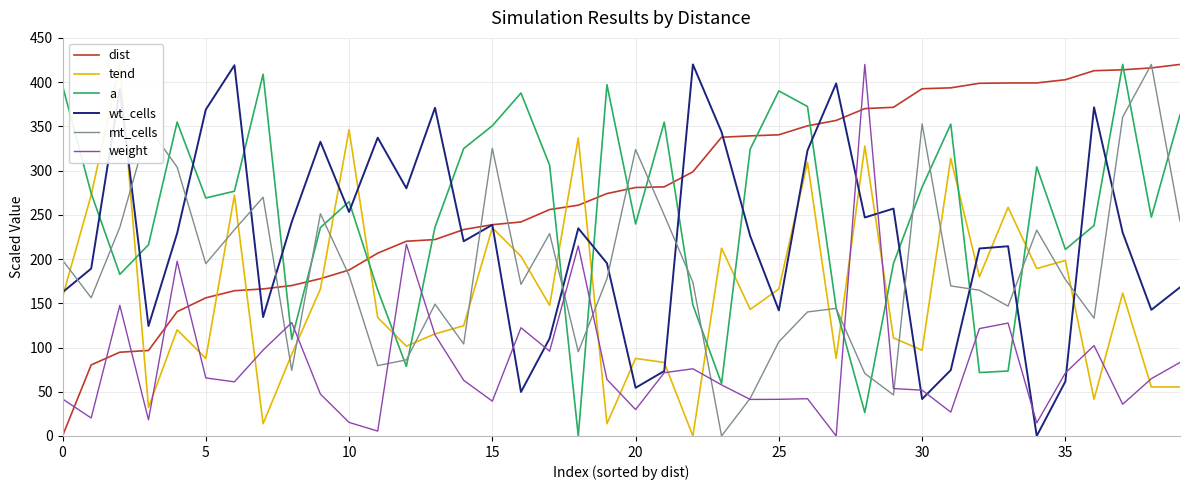

What is the difference between the highest and lowest values at 15?

331.0